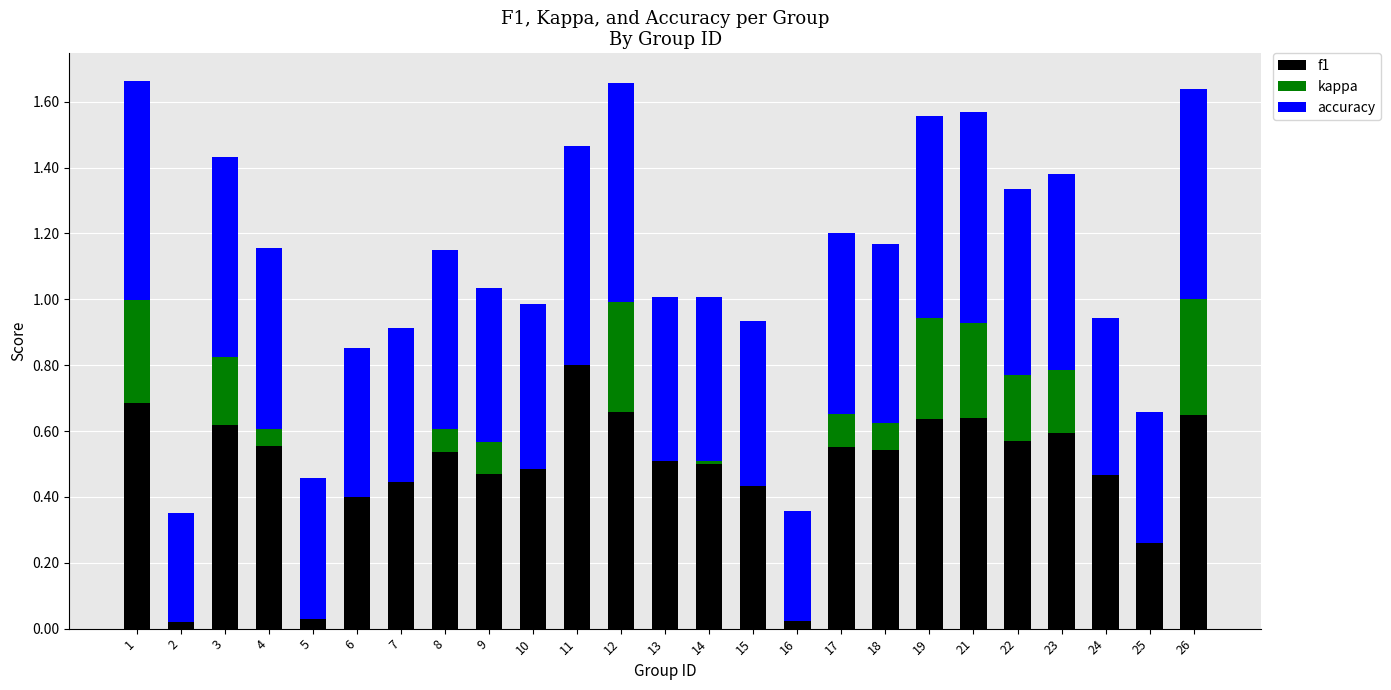

What is the approximate value of kappa at 1?

0.3